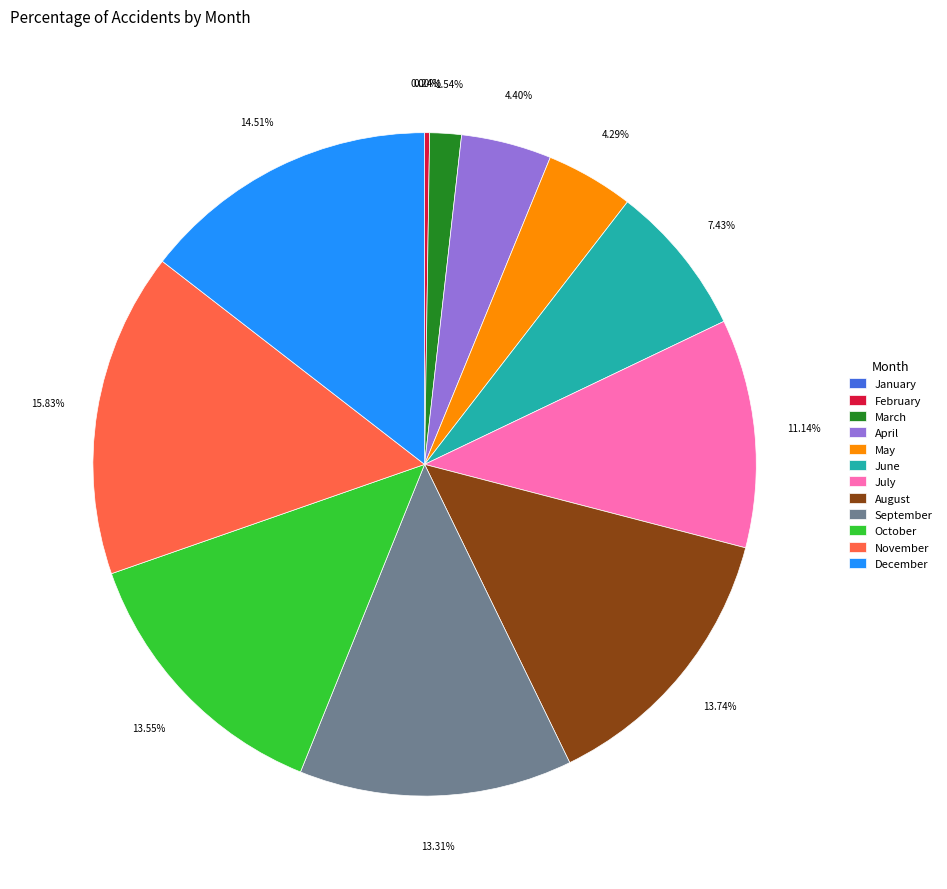

Does September account for over 50% of the chart?

No